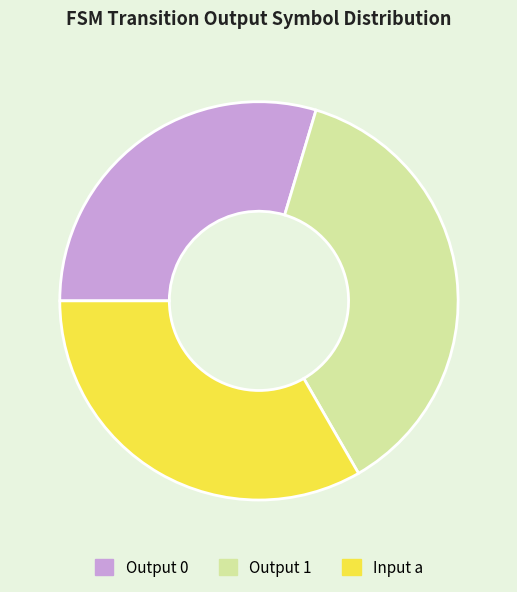

The Input a slice represents 33% of the pie. True or false?

True